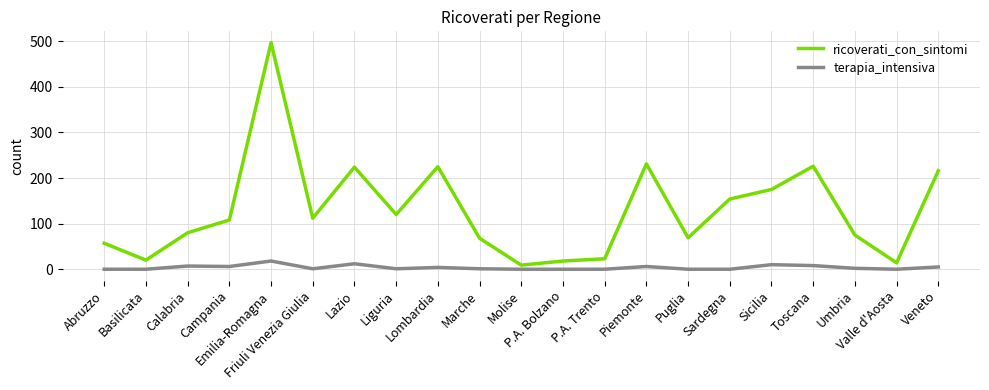

Which series has the widest spread of values?

ricoverati_con_sintomi